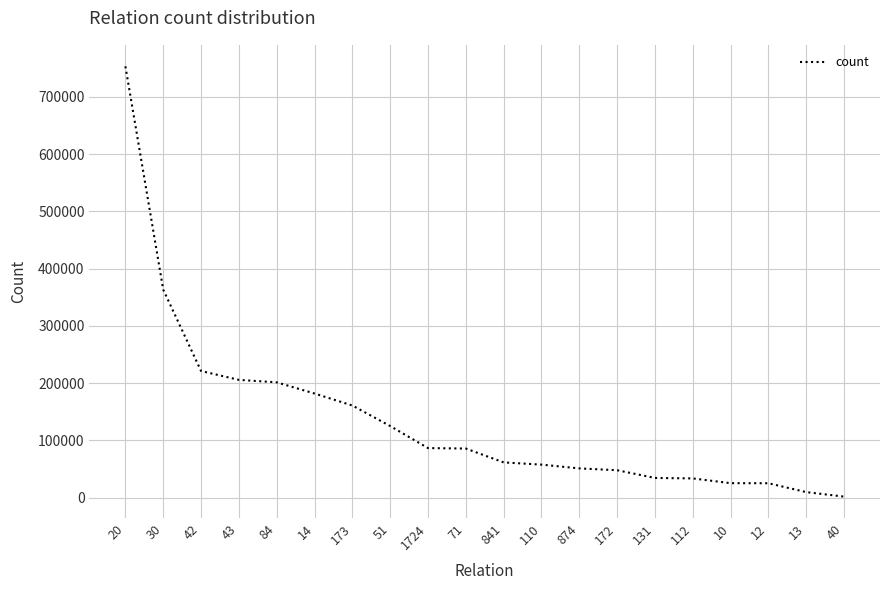

What is the maximum value shown in the chart?

753367